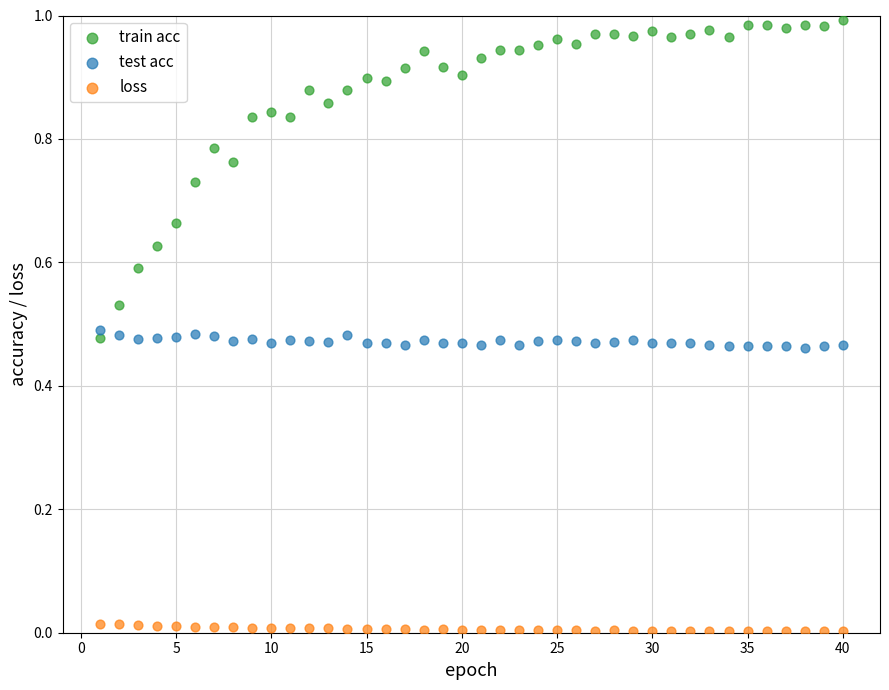

Across all data points, what is the range of X values (max minus min)?

39.0